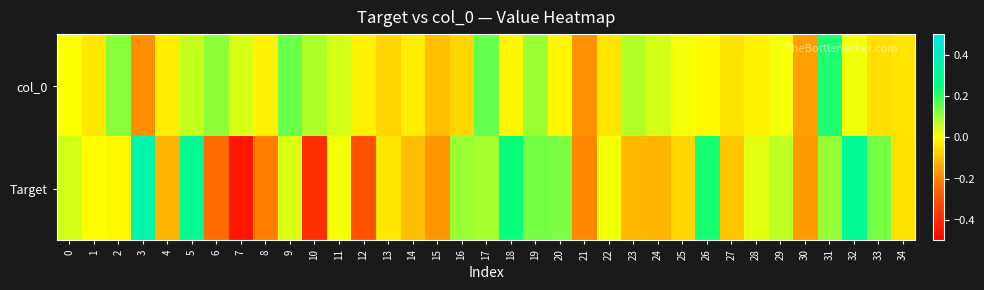

Between 19 and 22, which series saw the biggest shift?

col_0